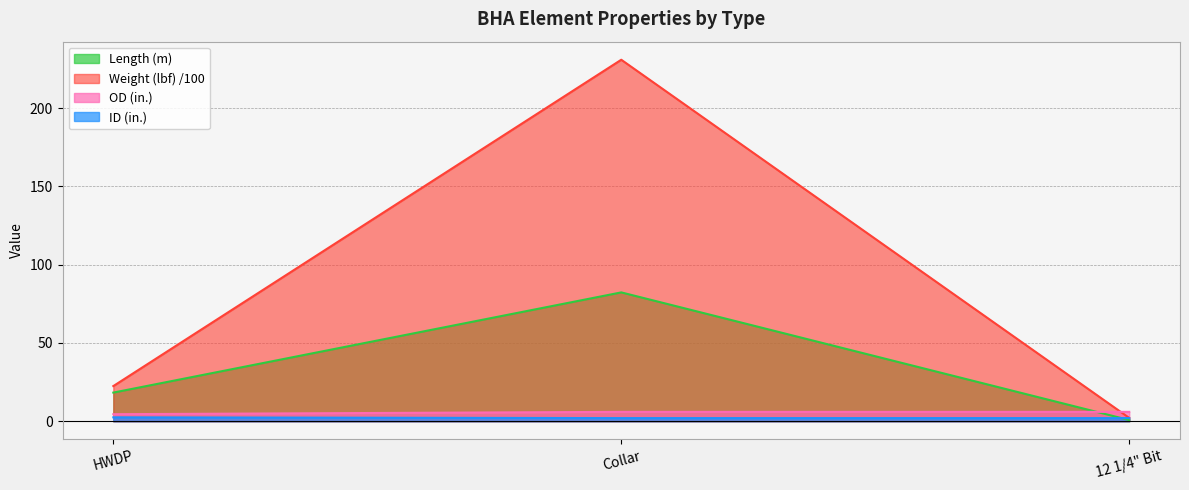

What are all the series names shown in the legend?

Length (m), Weight (lbf) /100, OD (in.), ID (in.)